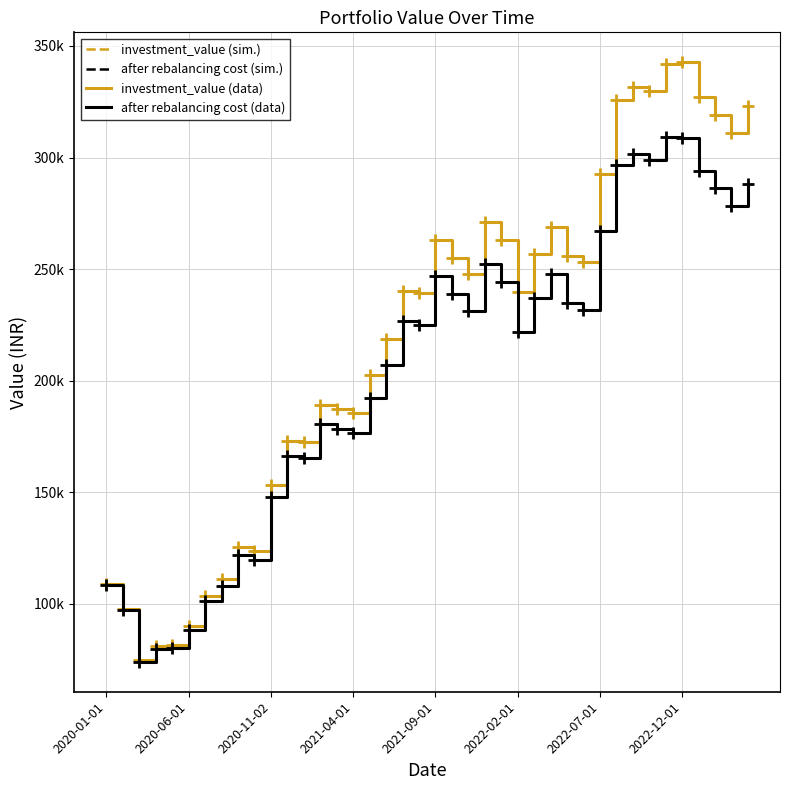

Does the chart have visible grid lines?

Yes